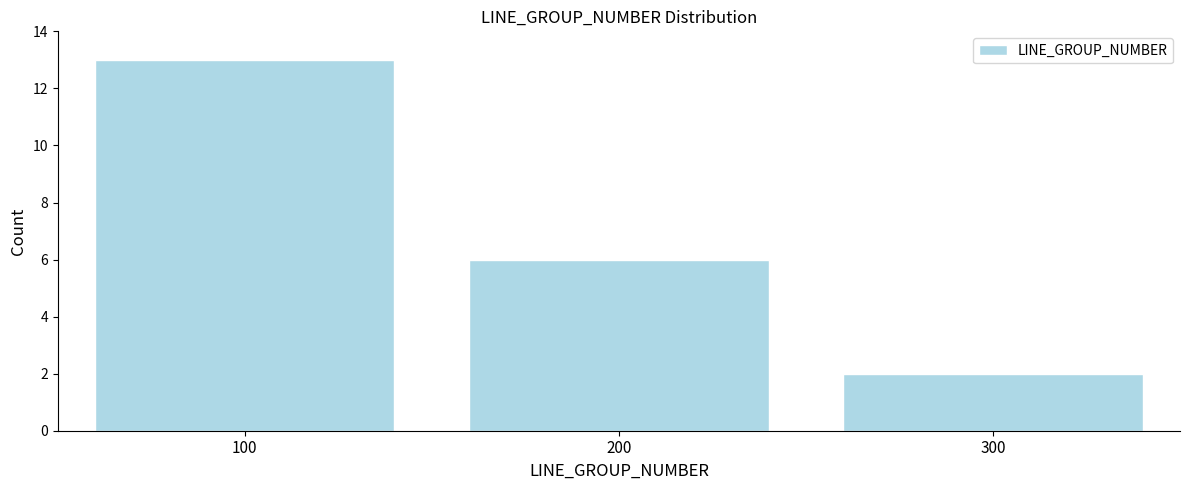

Over which range of the x-axis is the bar tallest?

50 to 150